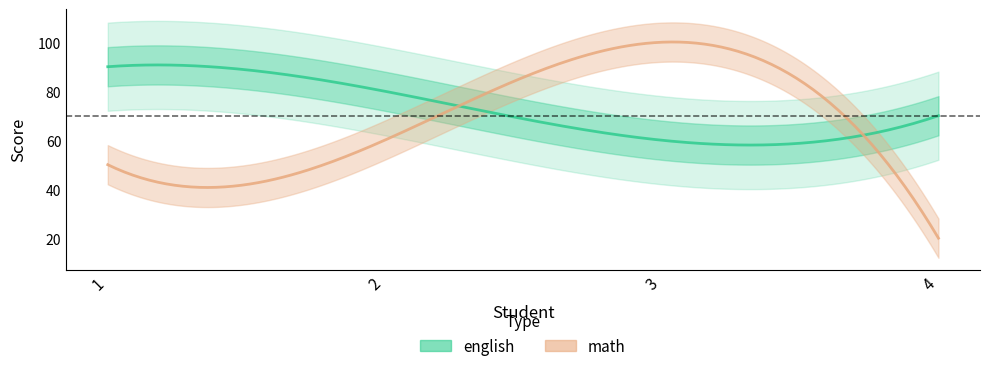

At how many categories does at least one series exceed 87?

2